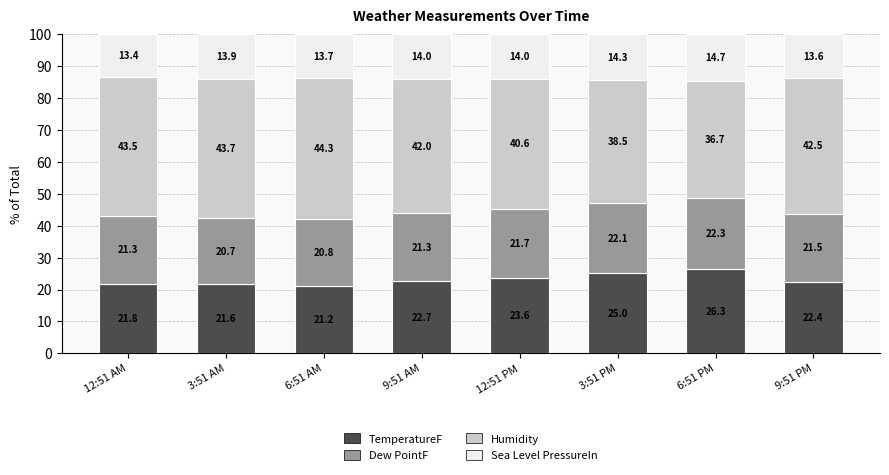

Count the number of categories in the chart.

8